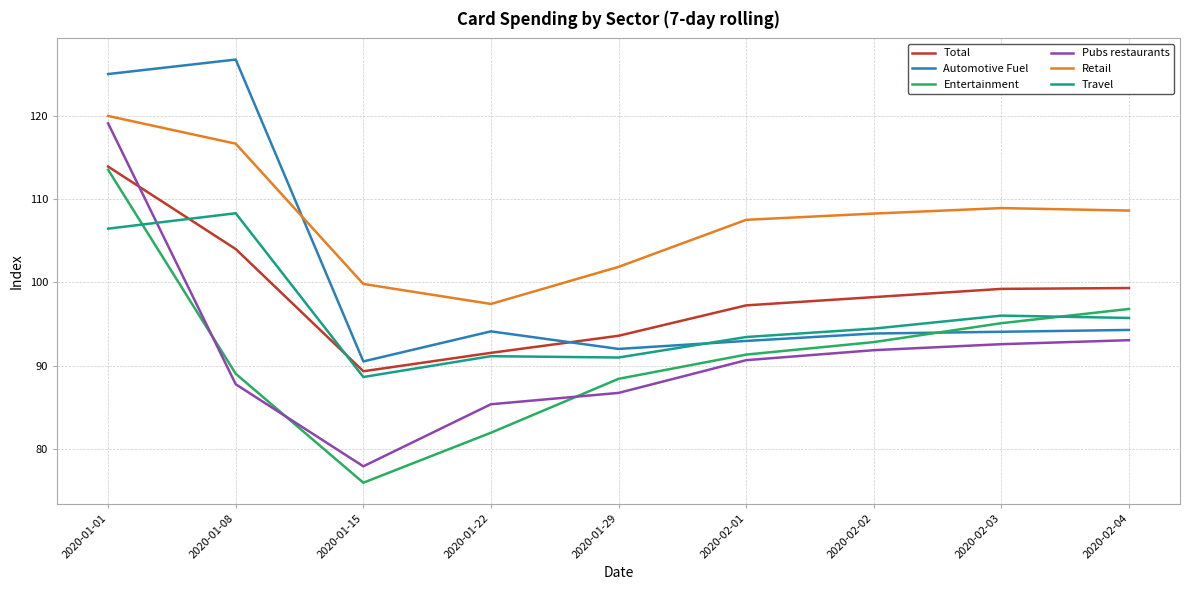

What is the sum of all Retail values?

969.0